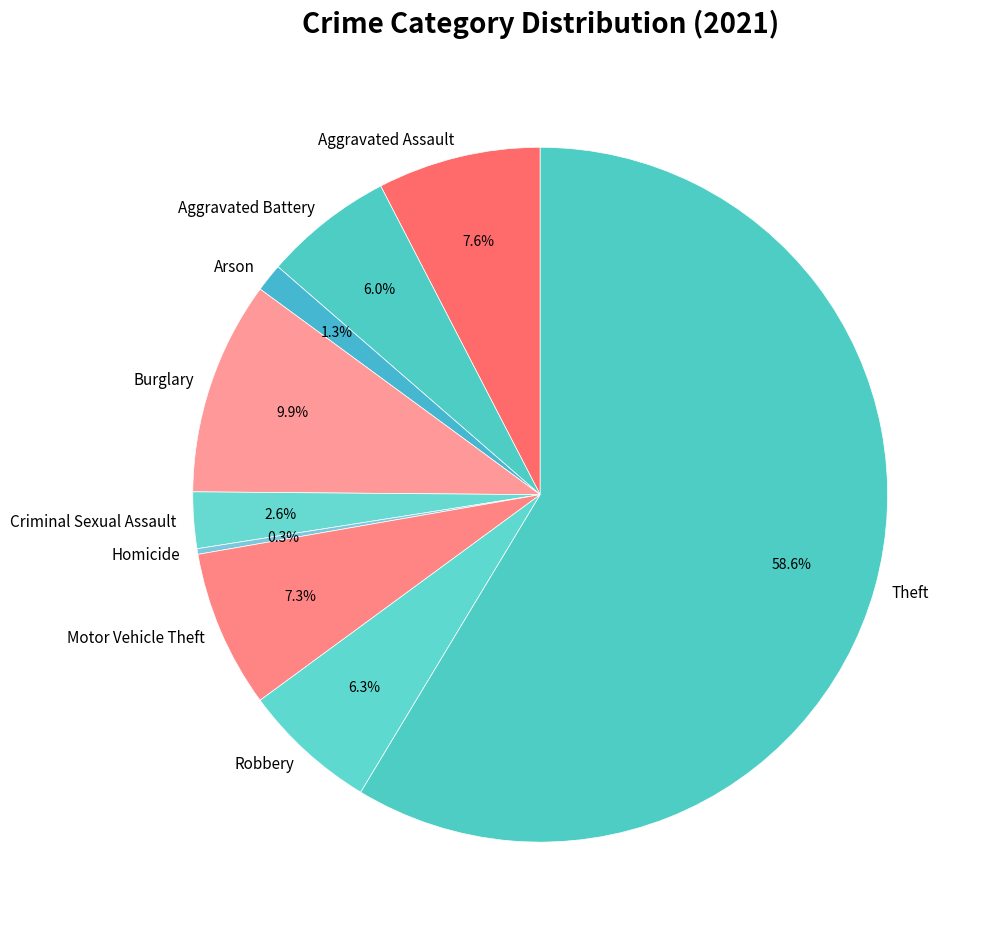

Does any single category account for the majority?

Yes